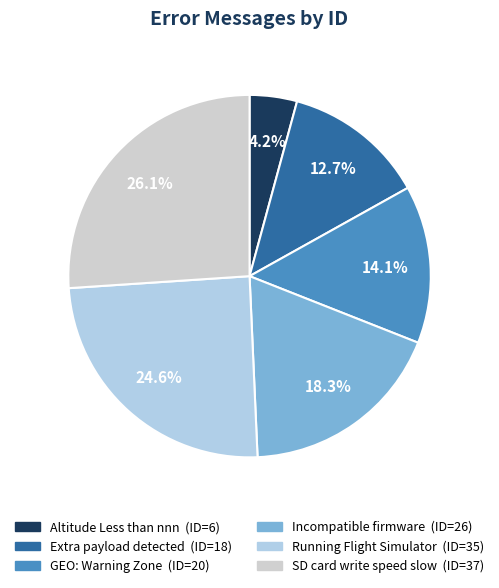

What percentage do SD card write speed slow and Altitude Less than nnn together represent?

30.3%